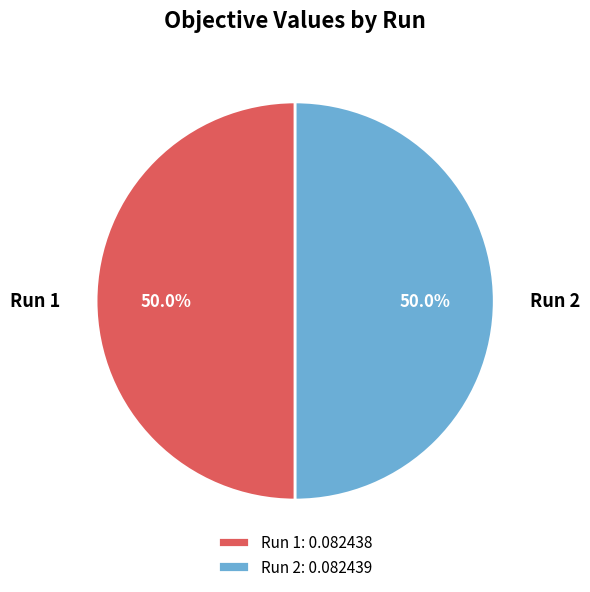

To the nearest percent, what percentage of the pie is Run 1?

50%